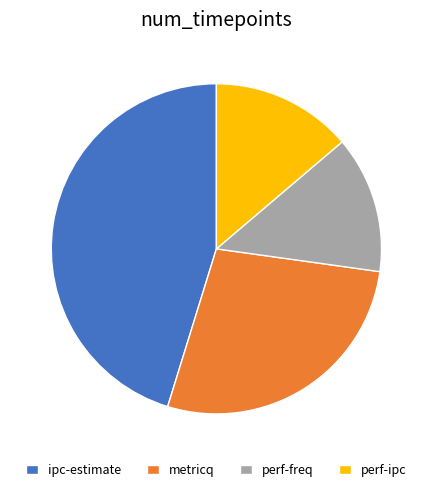

Is there any slice that represents more than half of the pie?

No